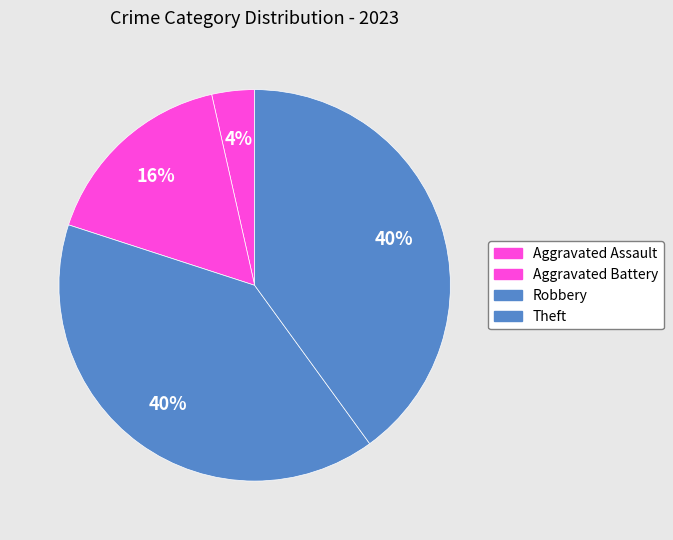

How many slices are in this pie chart?

4